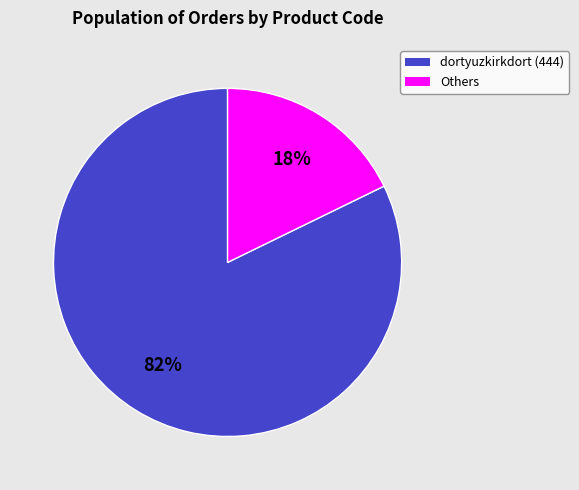

Is there any slice that represents more than half of the pie?

Yes